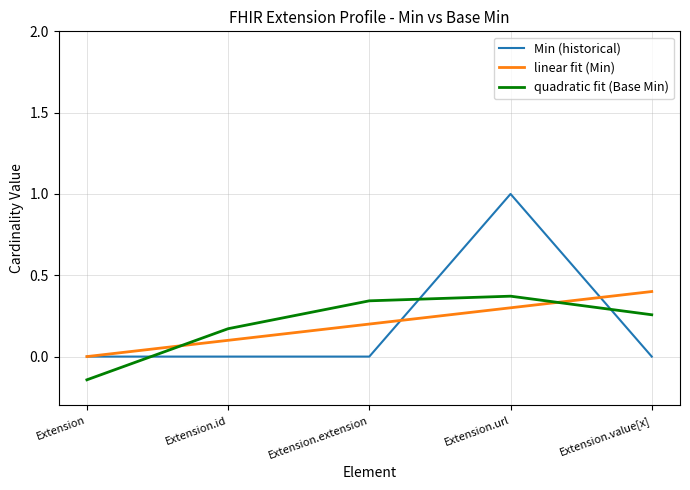

Between Extension.id and Extension.extension, which series saw the biggest shift?

quadratic fit (Base Min)